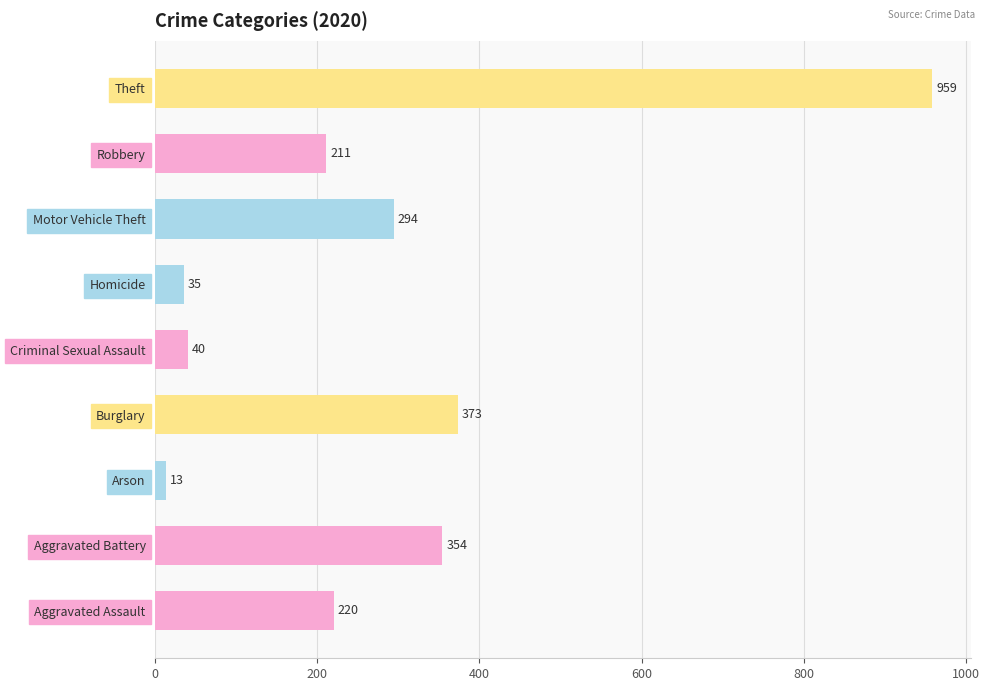

Reading bottom to top, what are all the values shown in this chart?

220	354	13	373	40	35	294	211	959